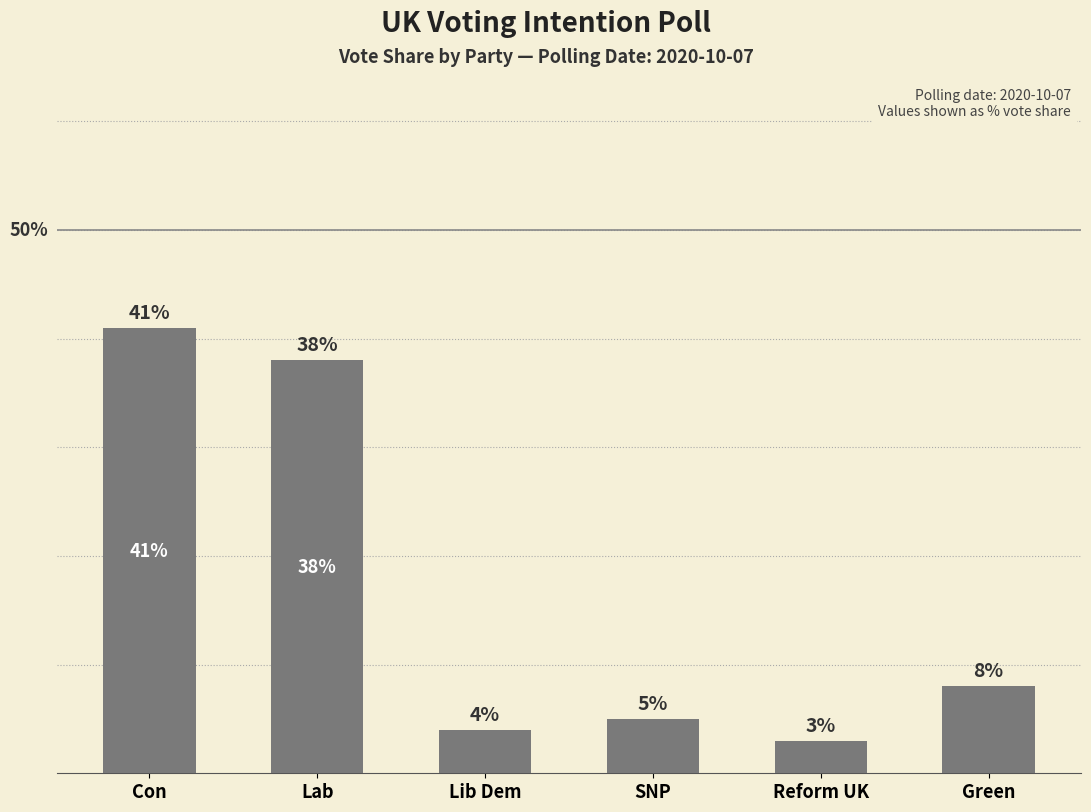

Between Green and Con, which is larger?

Con